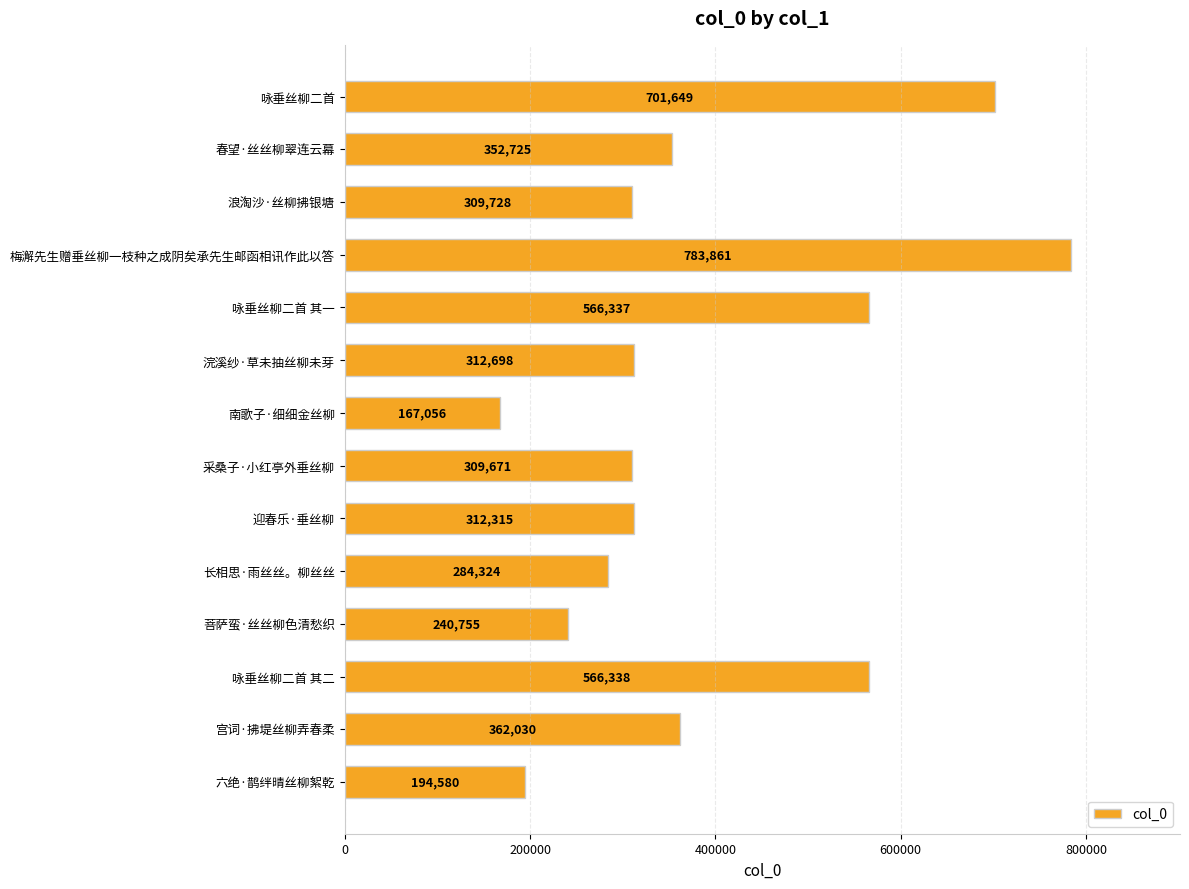

What is the label of the 5th bar from the top?

咏垂丝柳二首 其一